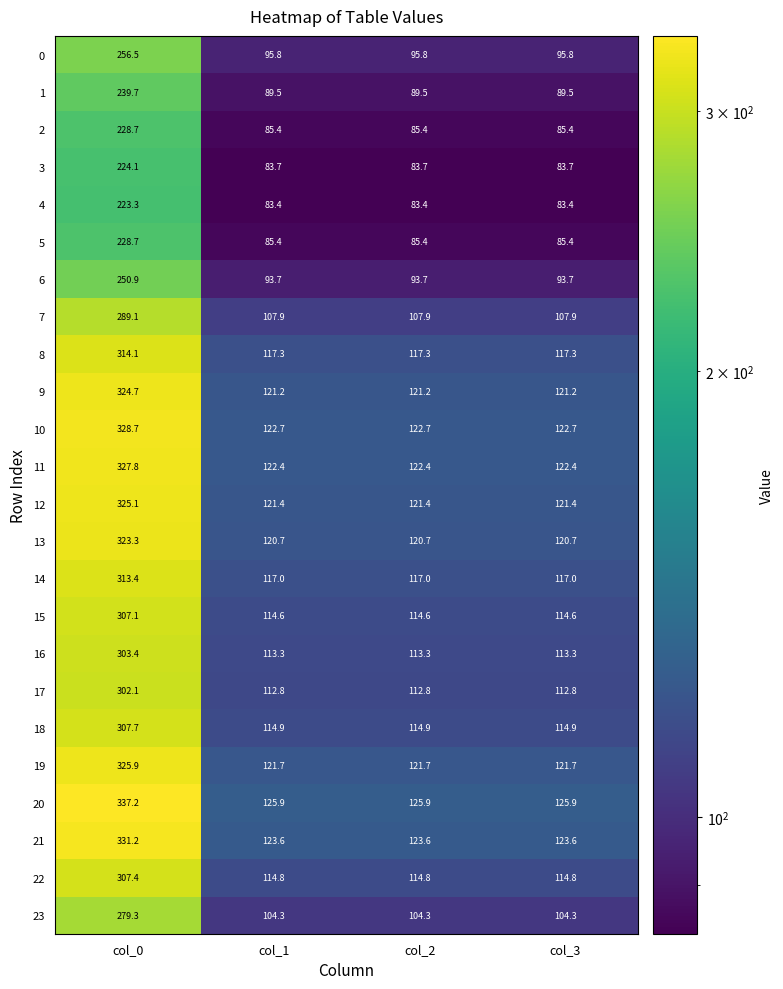

What is the difference between the maximum and minimum values in the 22 series?

192.6